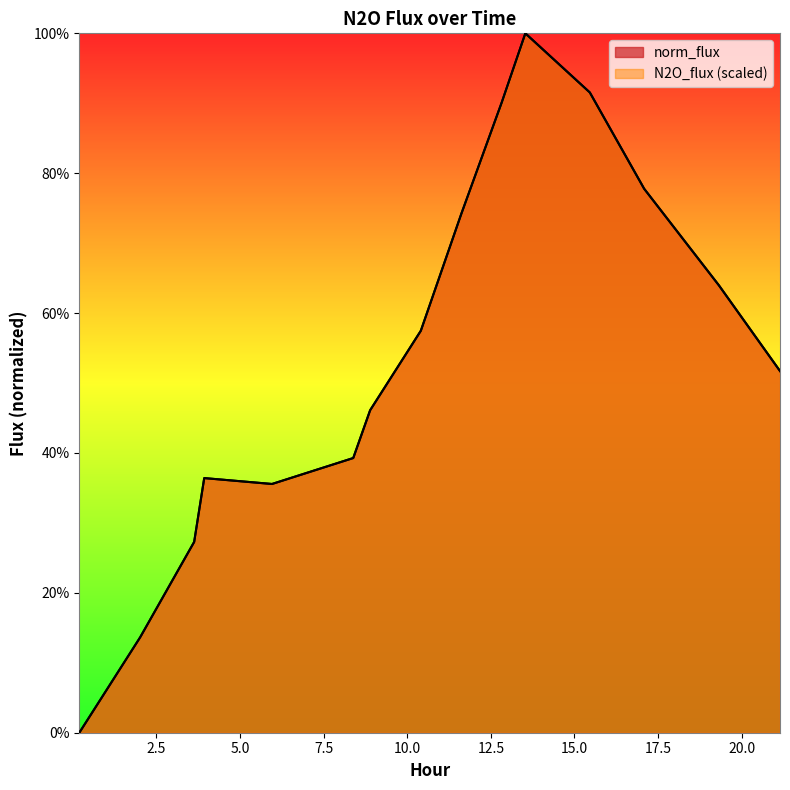

What is the difference between the N2O_flux values at 8.385 and 3.627?

0.1